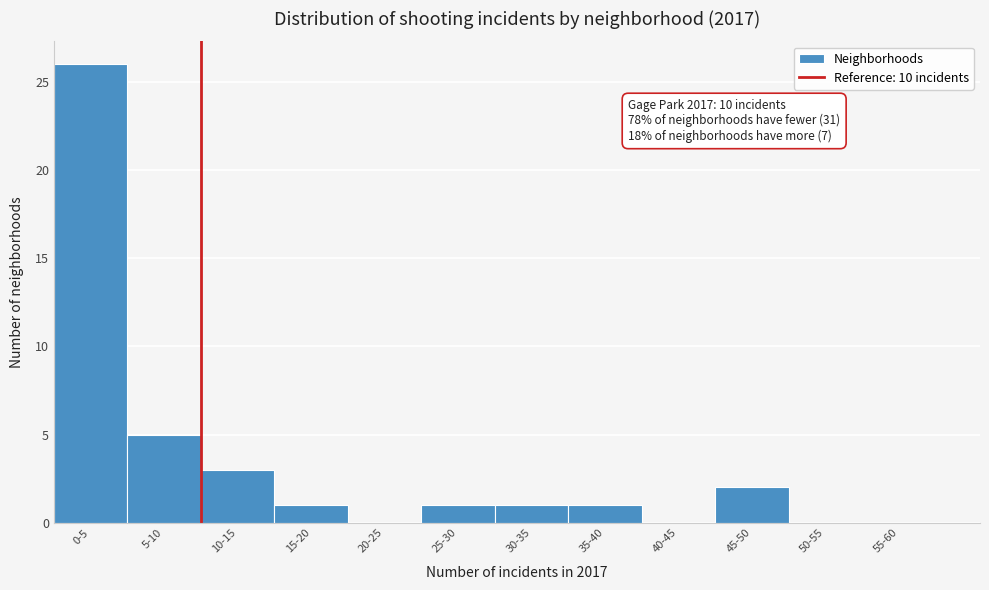

Reading right to left, transcribe all the data shown in this chart.

55-60=0	50-55=0	45-50=2	40-45=0	35-40=1	30-35=1	25-30=1	20-25=0	15-20=1	10-15=3	5-10=5	0-5=26